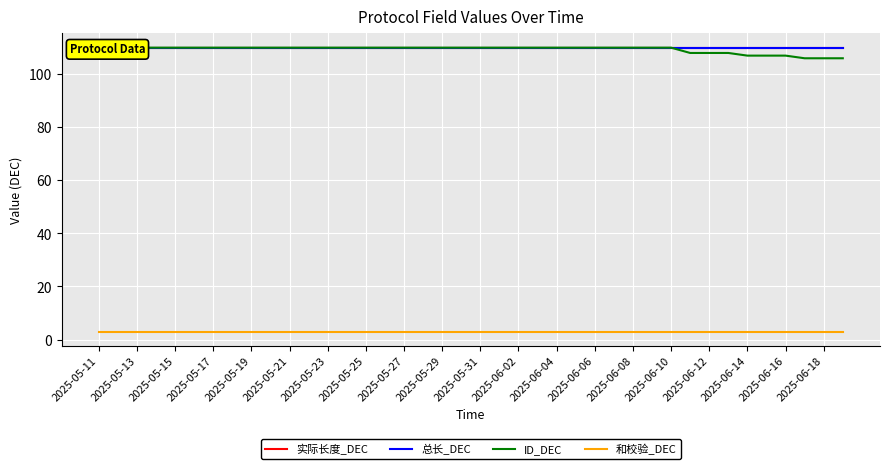

What is the sum of the 和校验_DEC values at 31 and 2025-06-04?

6